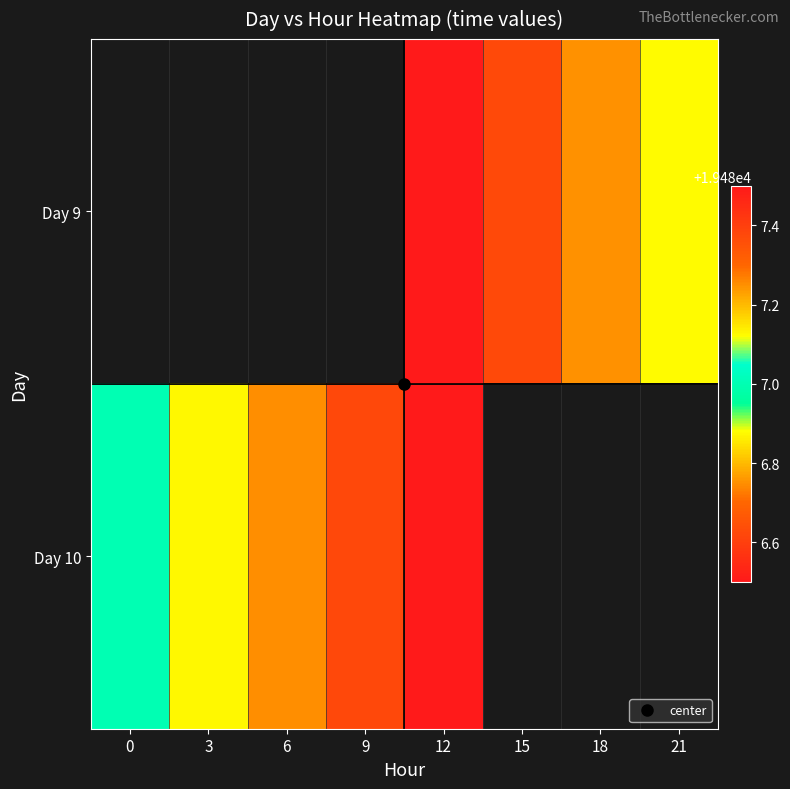

At which label does Day 9 first exceed 19486?

12